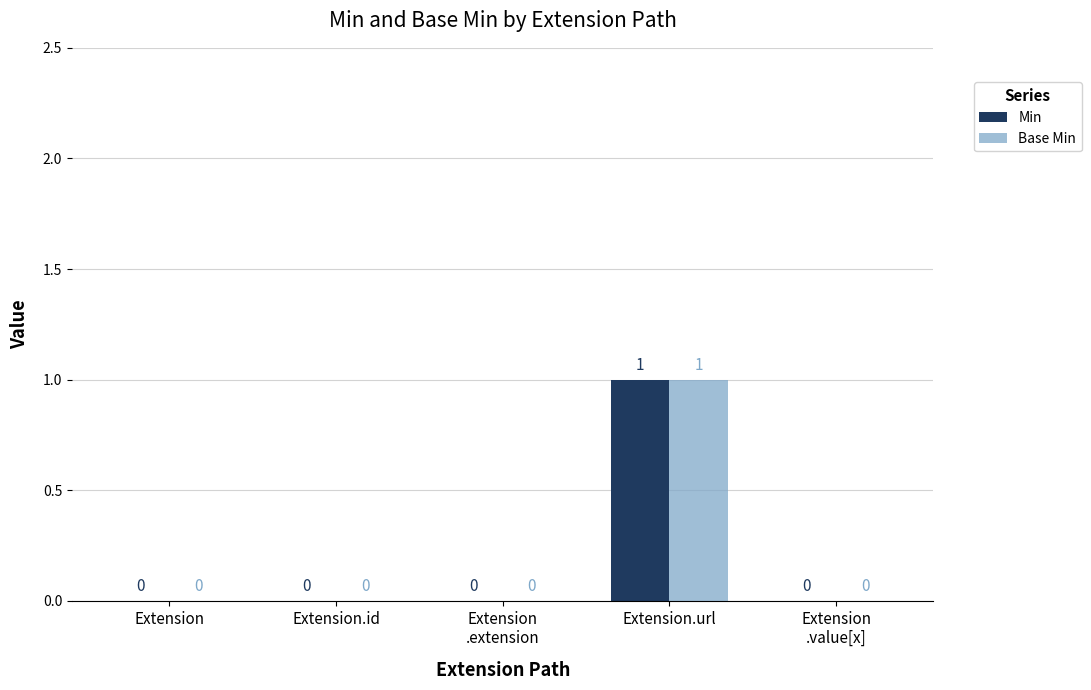

True or false: Base Min has a value of 1 at Extension.url.

True